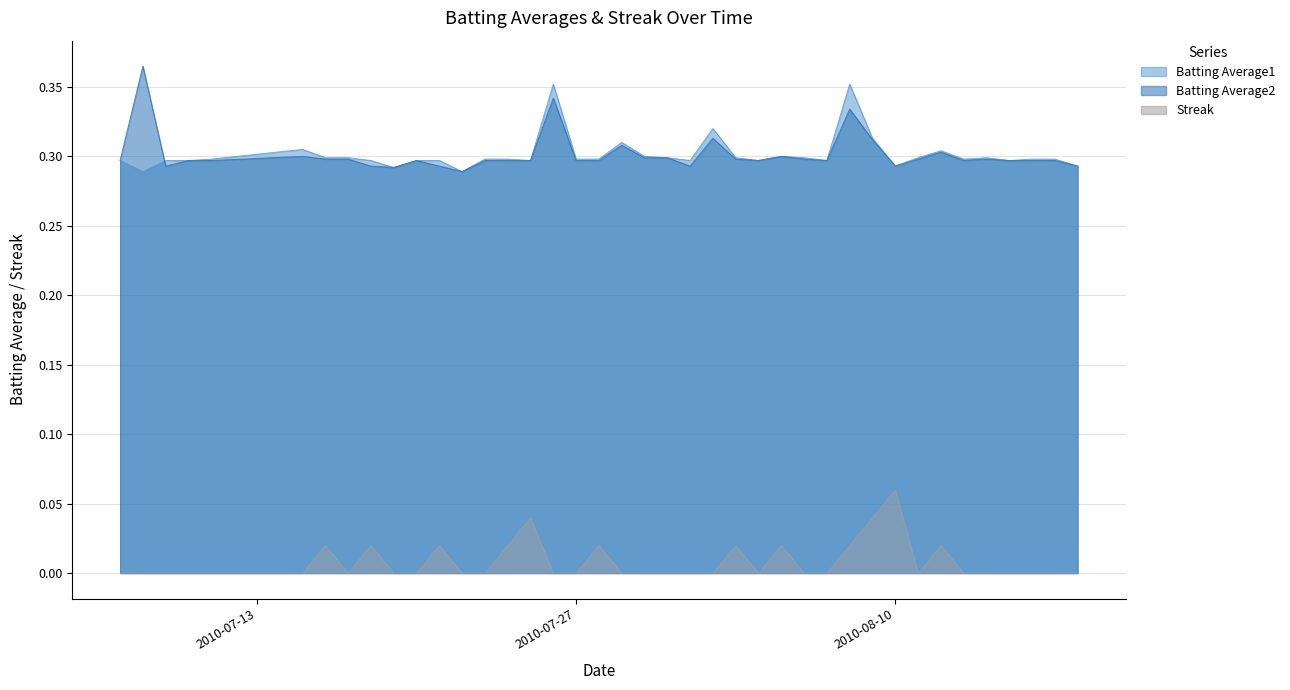

True or false: Batting Average2 and Streak intersect in this chart.

False